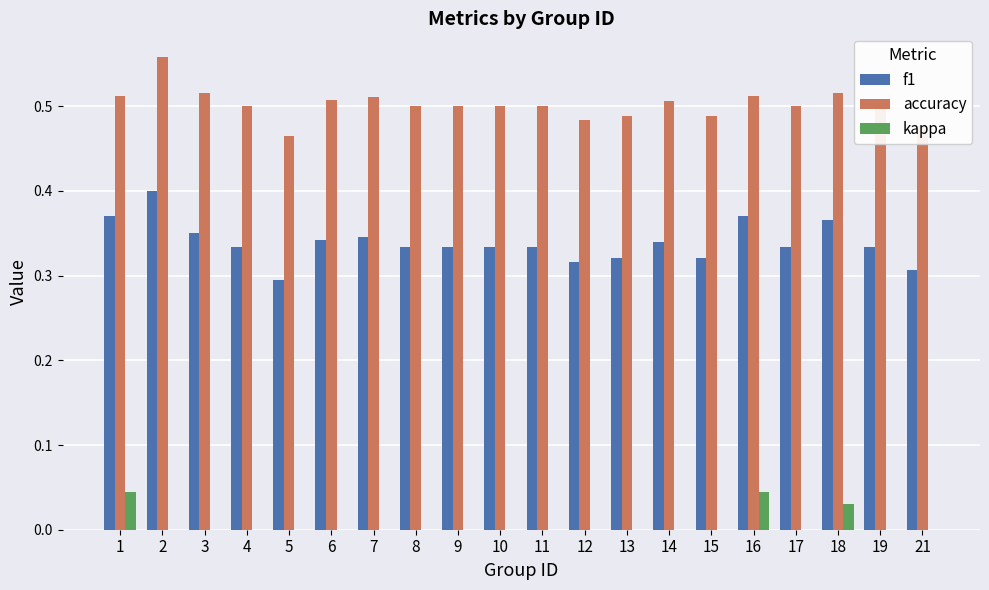

Does the chart contain stacked bars?

No